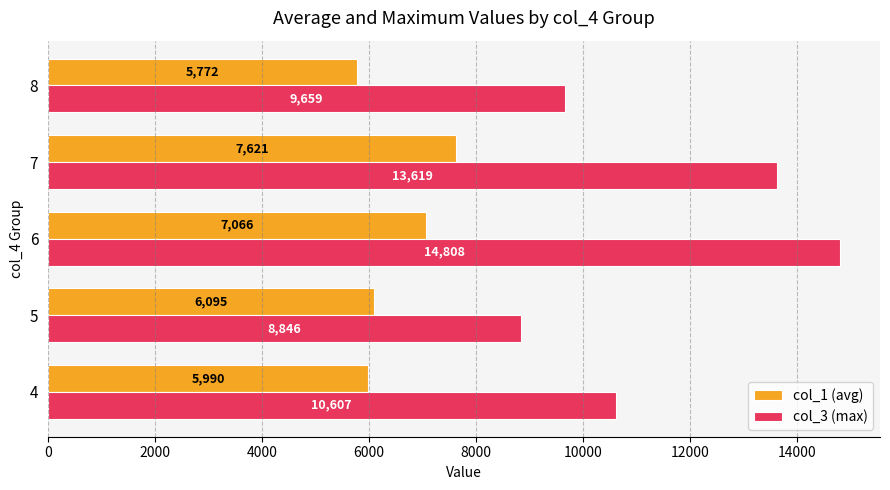

How many data points in col_3 (max) are less than 10607?

2